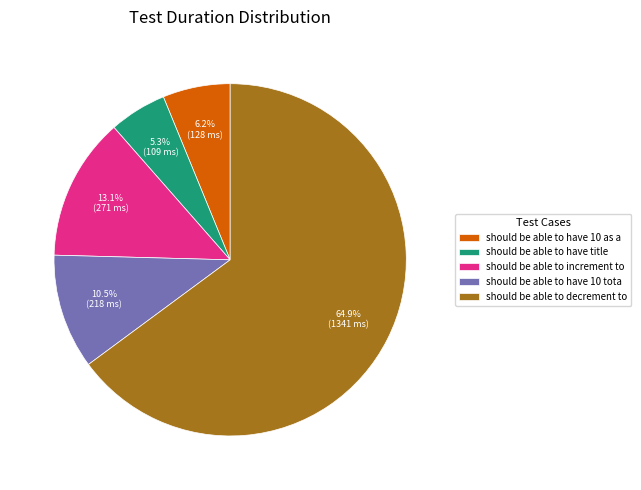

How many segments does this pie chart have?

5